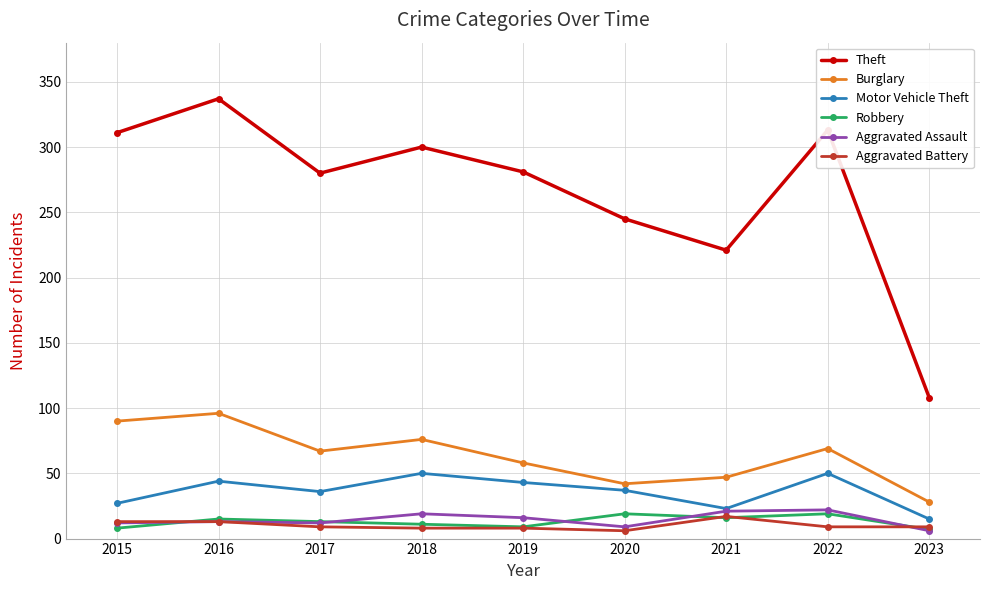

At which category does Motor Vehicle Theft reach its first local valley?

2017